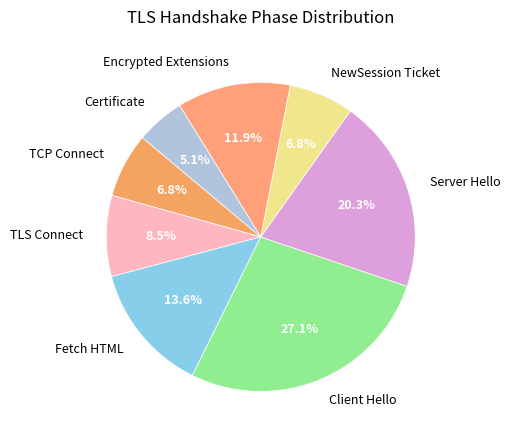

Approximately how many times larger is the value at Client Hello compared to NewSession Ticket?

4.0